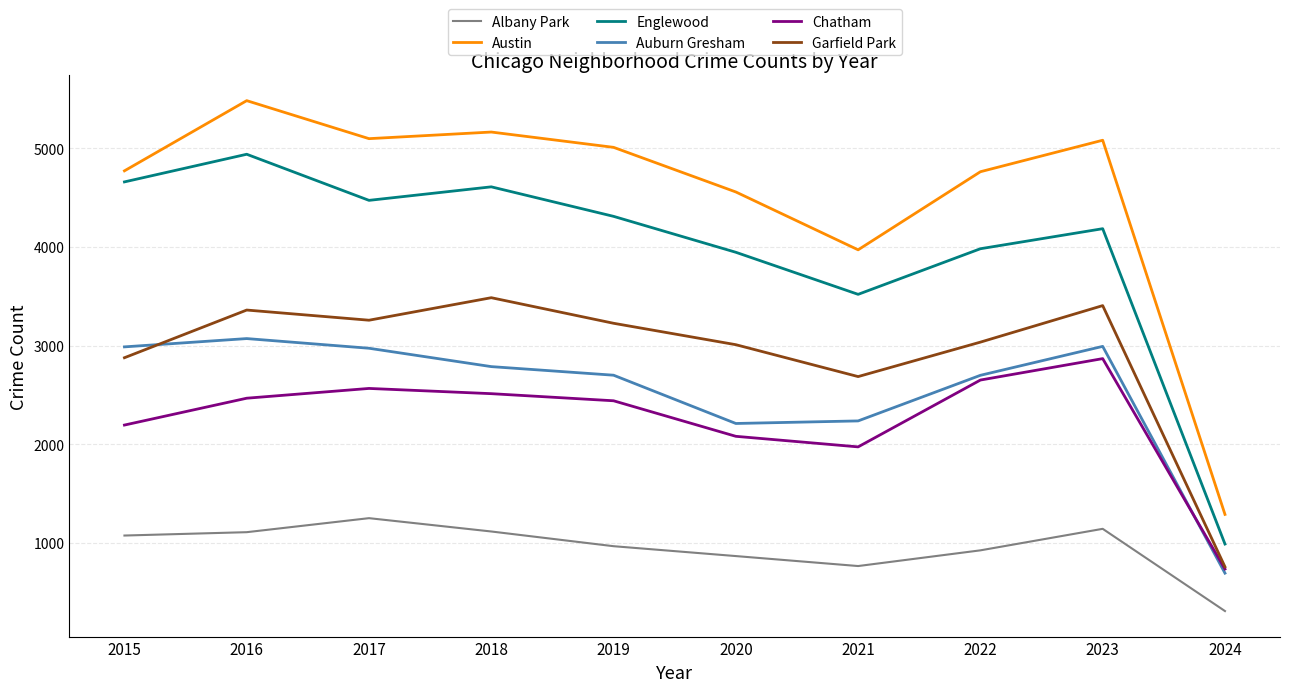

What is the average value of the Chatham series?

2249